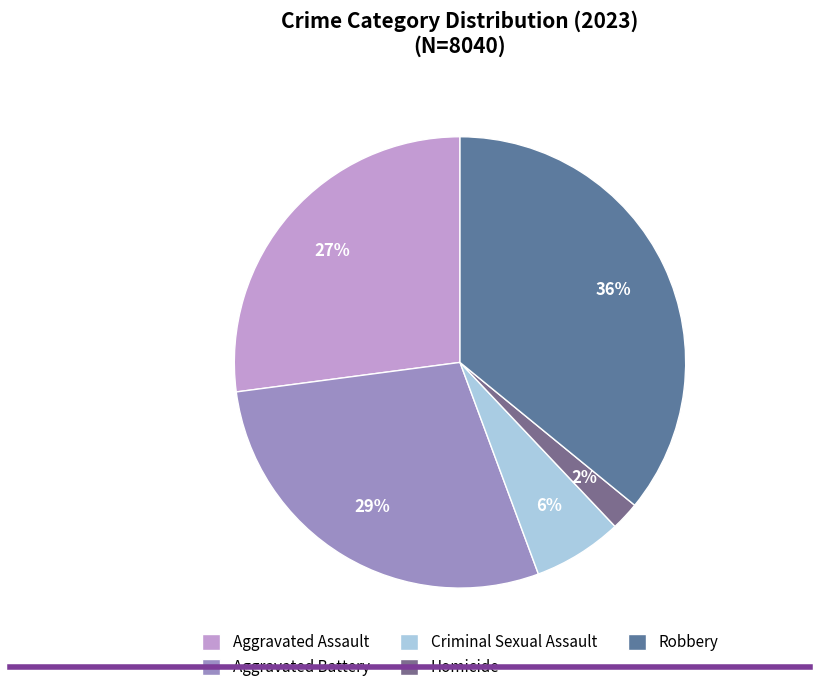

To the nearest percent, what percentage of the pie is Aggravated Assault?

27%